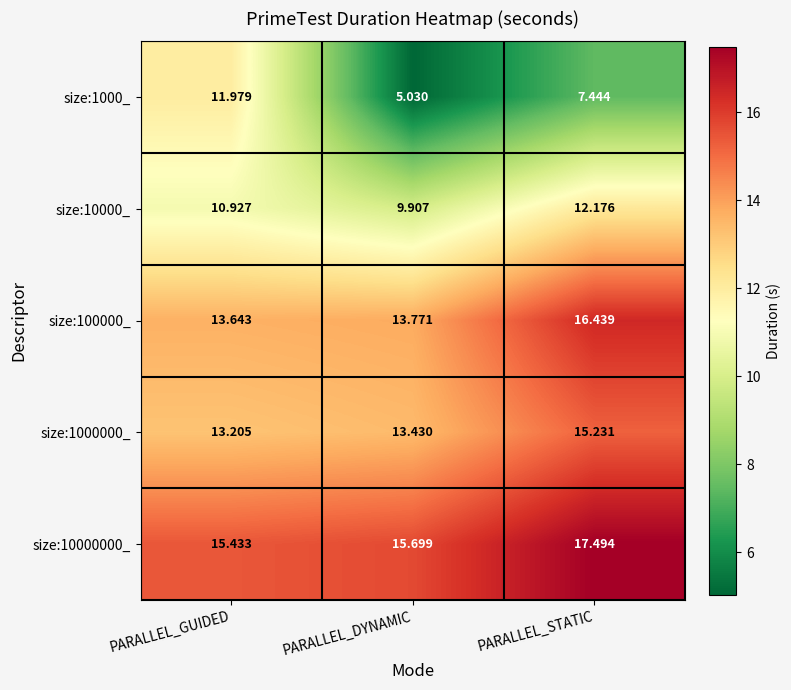

Where is size:1000_ nearest to the value 8?

PARALLEL_STATIC